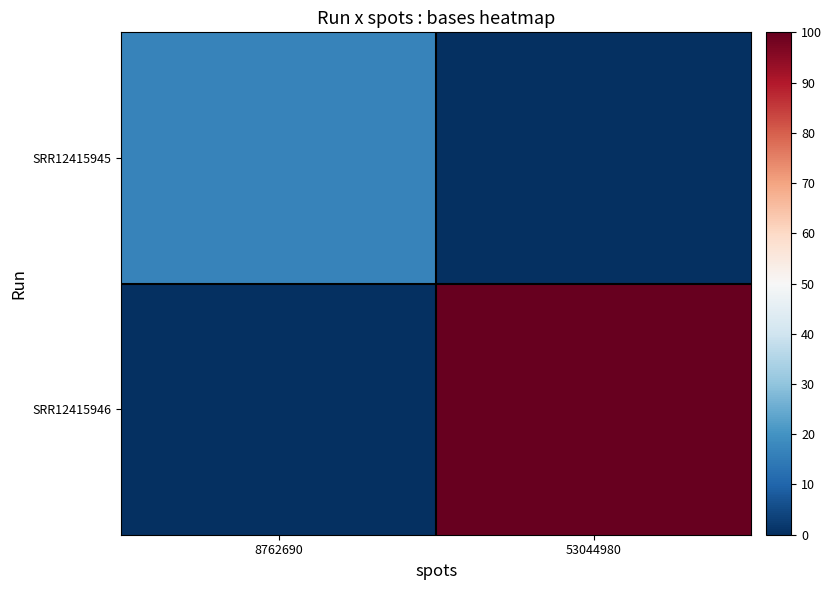

Which series has the widest spread of values?

SRR12415946